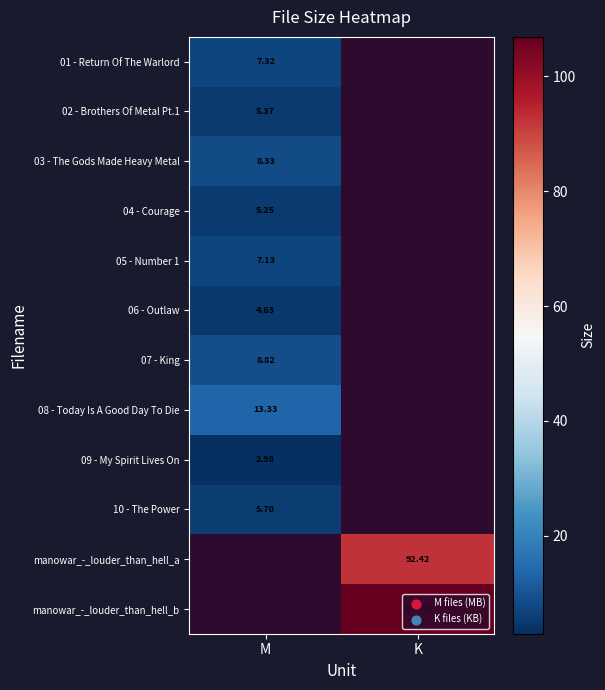

Rank the series by their maximum value, from lowest to highest.

09 - My Spirit Lives On, 06 - Outlaw, 04 - Courage, 02 - Brothers Of Metal Pt.1, 10 - The Power, 05 - Number 1, 01 - Return Of The Warlord, 03 - The Gods Made Heavy Metal, 07 - King, 08 - Today Is A Good Day To Die, manowar_-_louder_than_hell_a, manowar_-_louder_than_hell_b